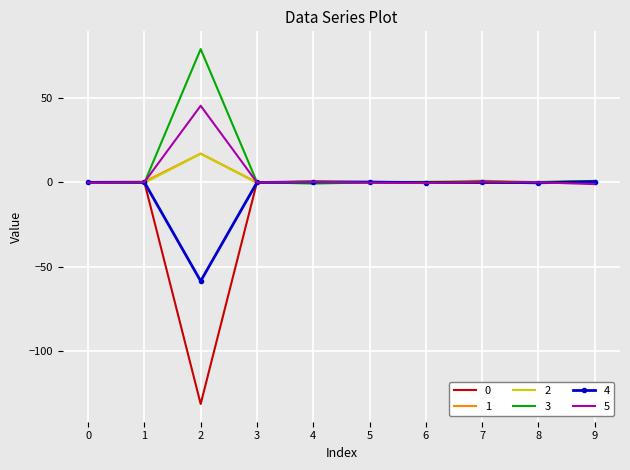

Where is the first local maximum for 2?

2